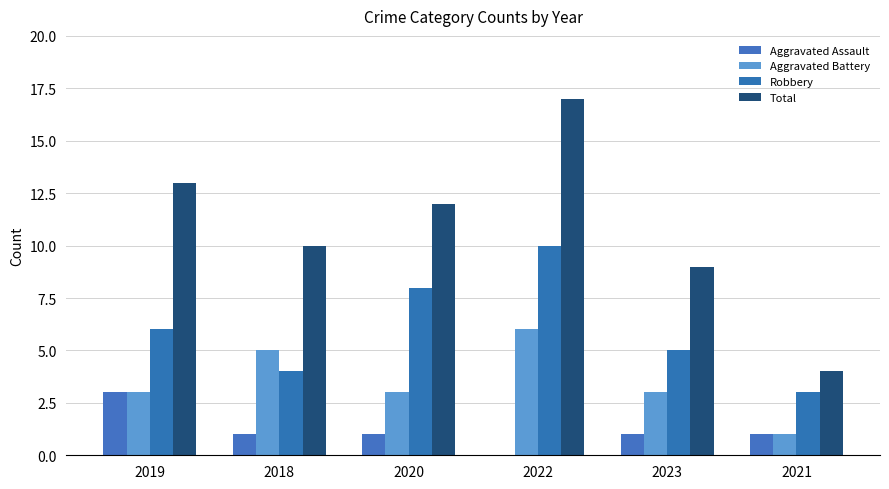

At which category is the sum across all series the highest?

2022